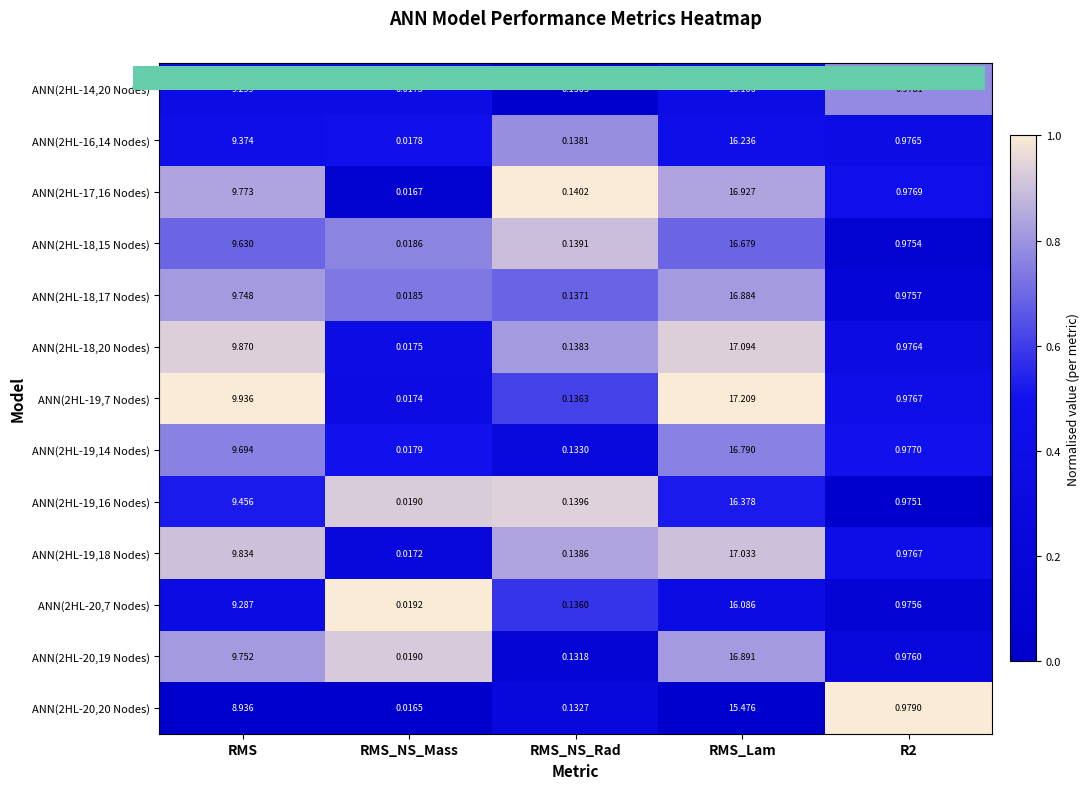

What is the total value across all series at RMS_Lam?

215.8